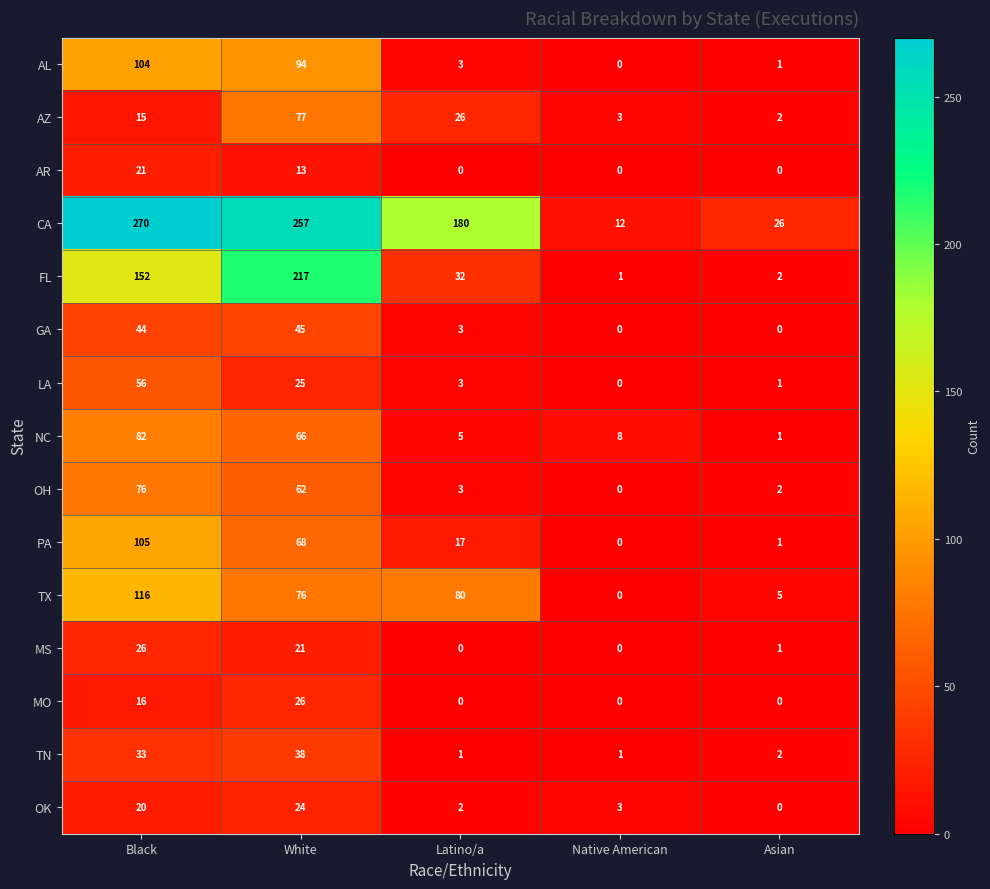

What is the sum of all AR values?

34